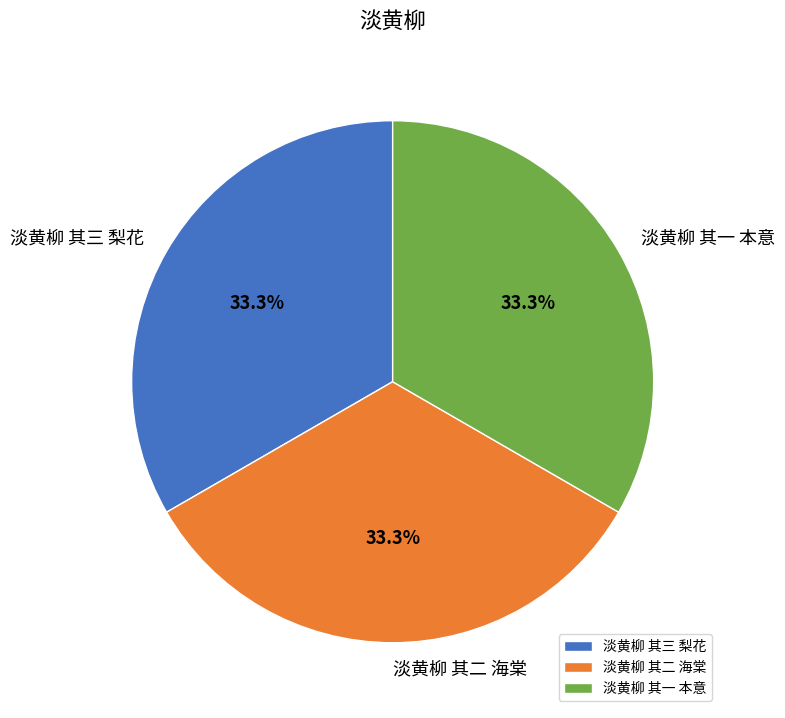

Is there a majority slice in this chart?

No